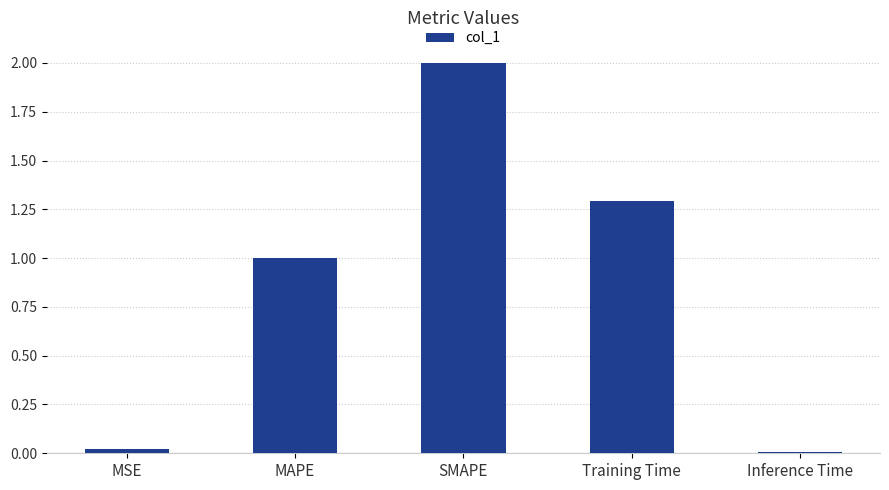

Is it true that the value at SMAPE is 2.0?

True